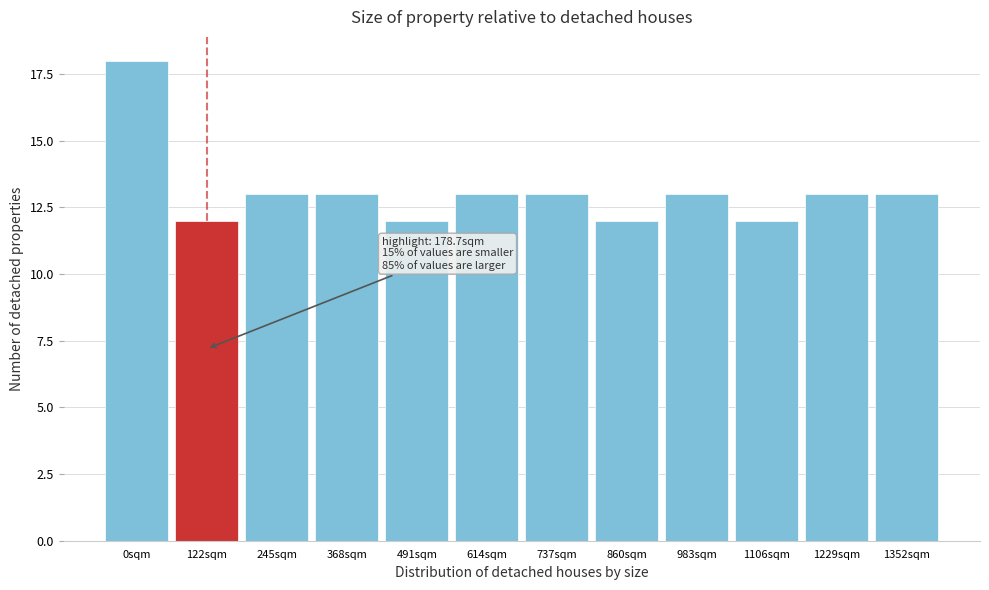

Reading left to right, transcribe all the data shown in this chart.

18	12	13	13	12	13	13	12	13	12	13	13